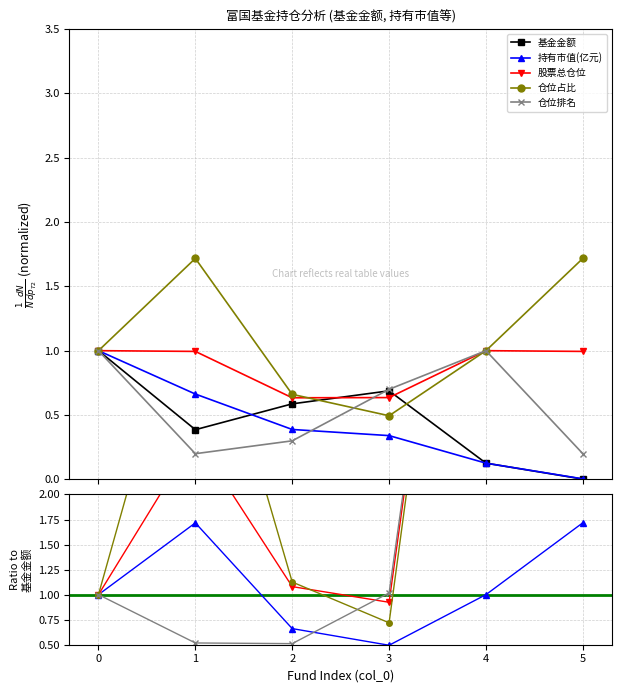

At which category does 仓位占比 reach its first local peak?

1